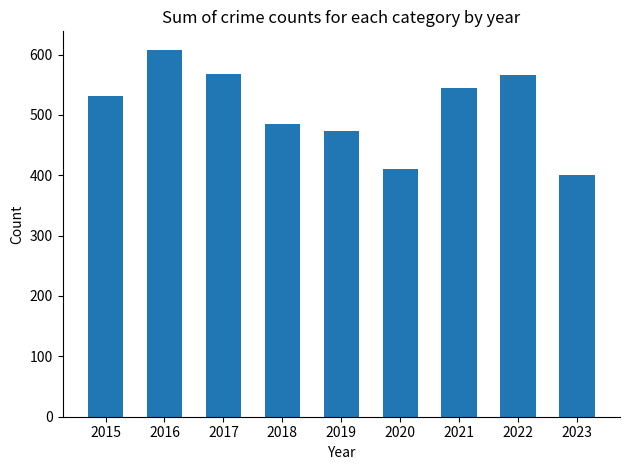

Does the chart contain any negative values?

No